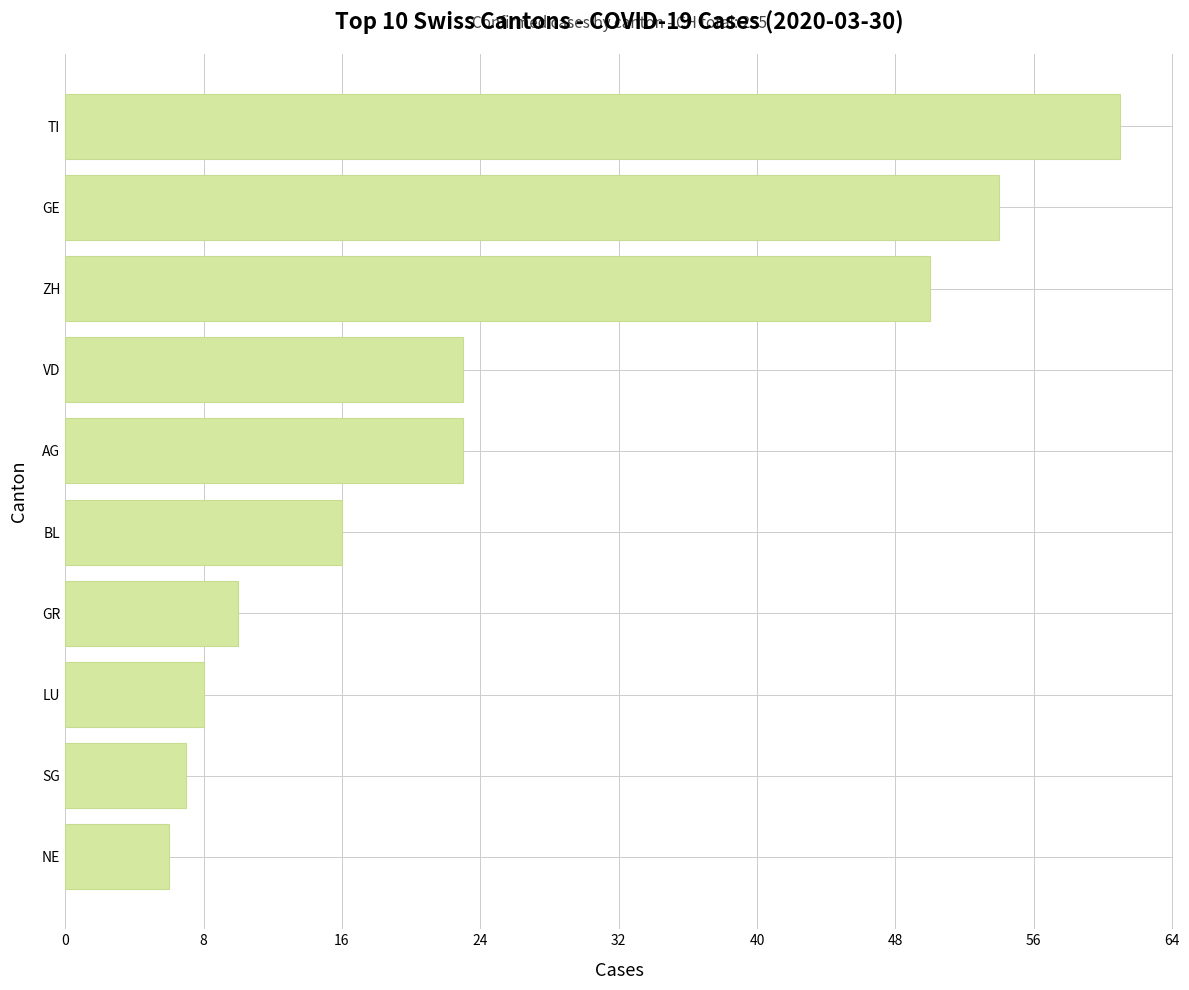

How many categories are shown in the chart?

10